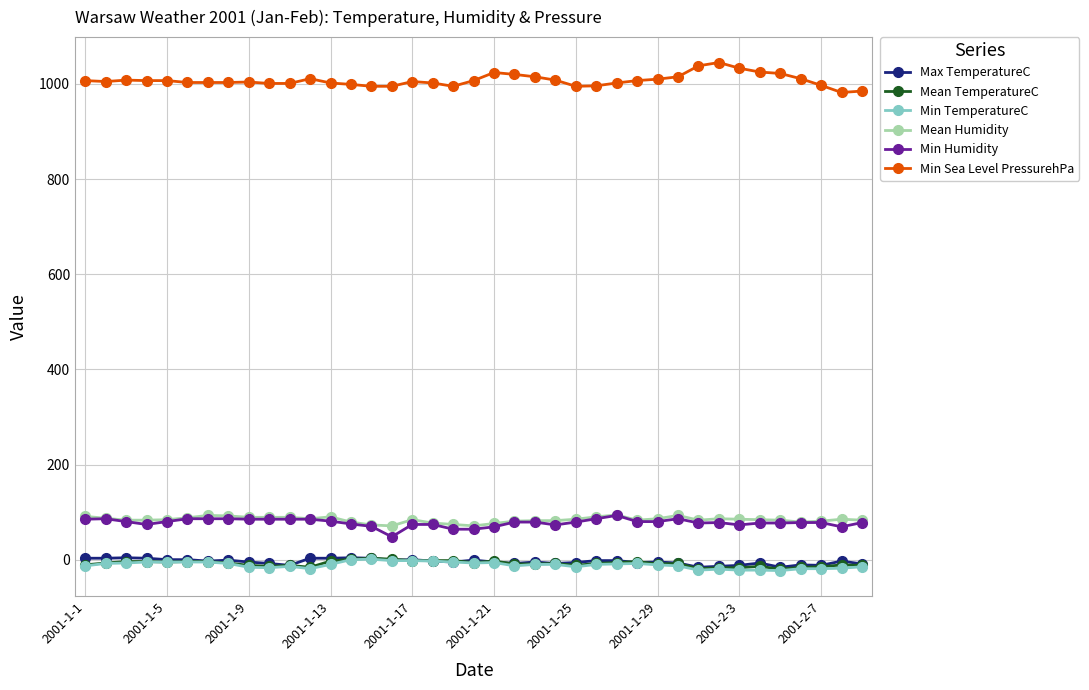

Which series has the largest total across all categories?

Min Sea Level PressurehPa